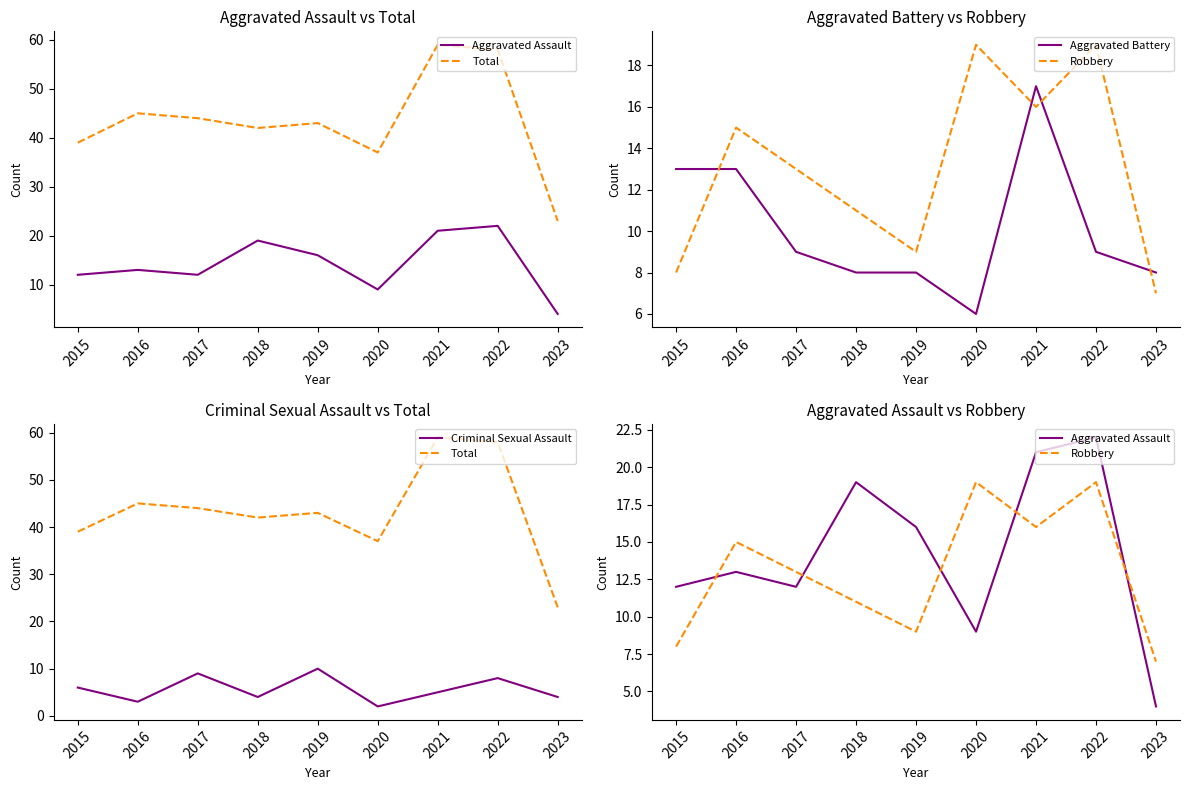

True or false: Aggravated Assault and Total cross at least once.

False